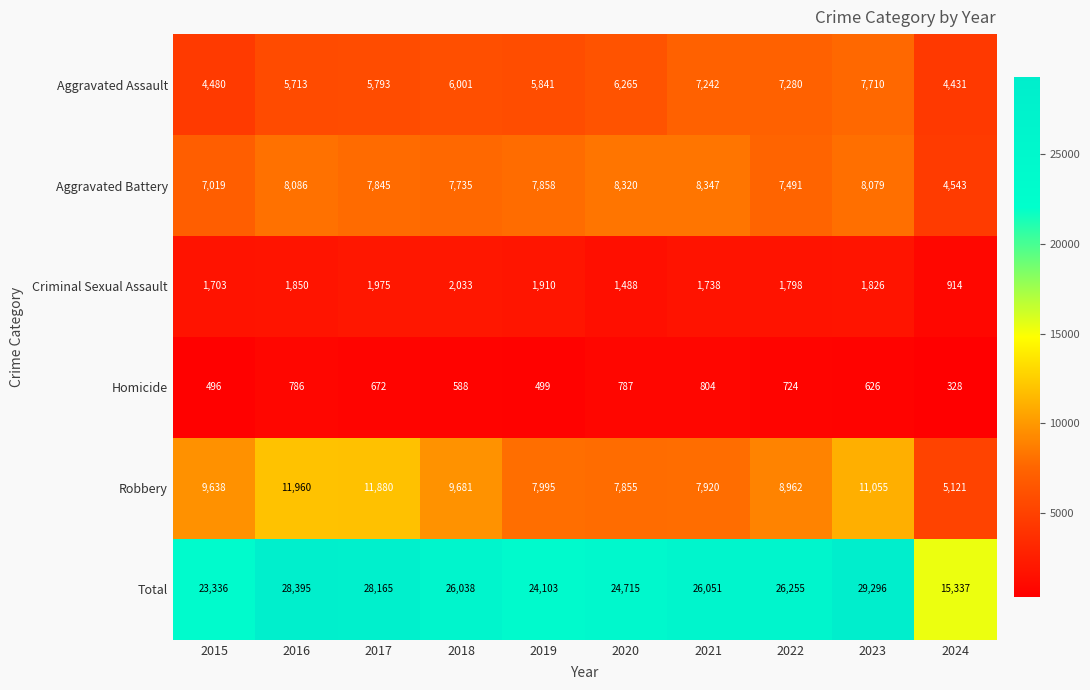

At which category is the sum across all series the highest?

2023